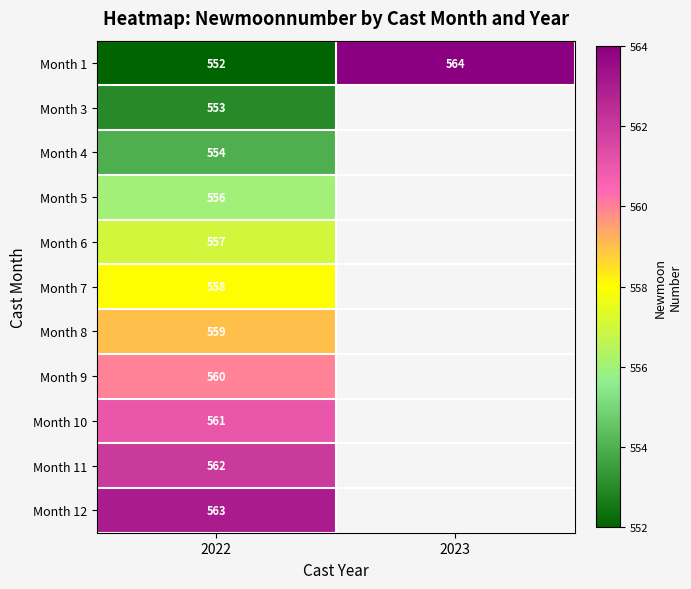

How many distinct data groups are displayed?

11